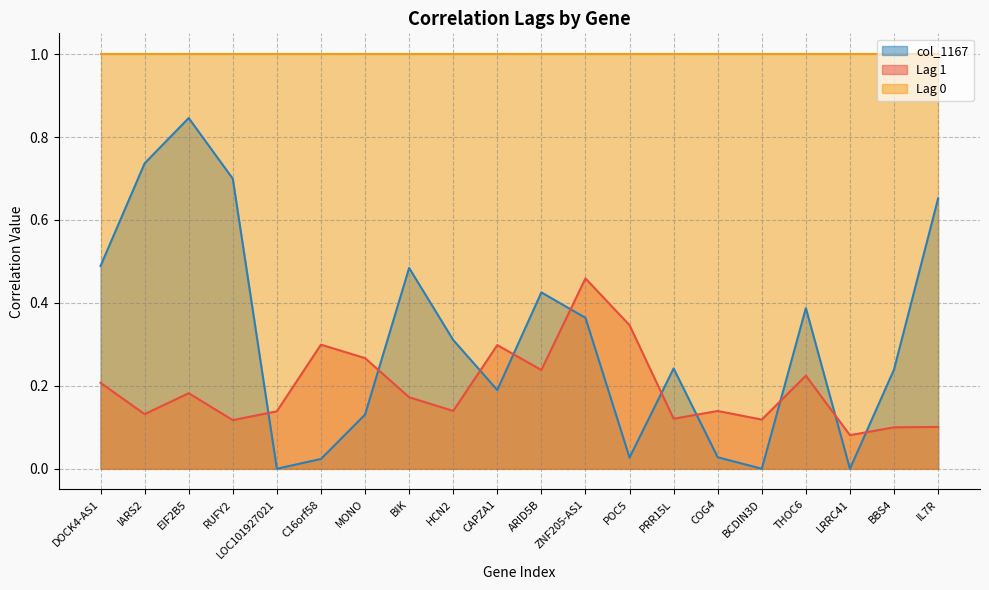

True or false: Lag 1 and col_1167 cross at least once.

True